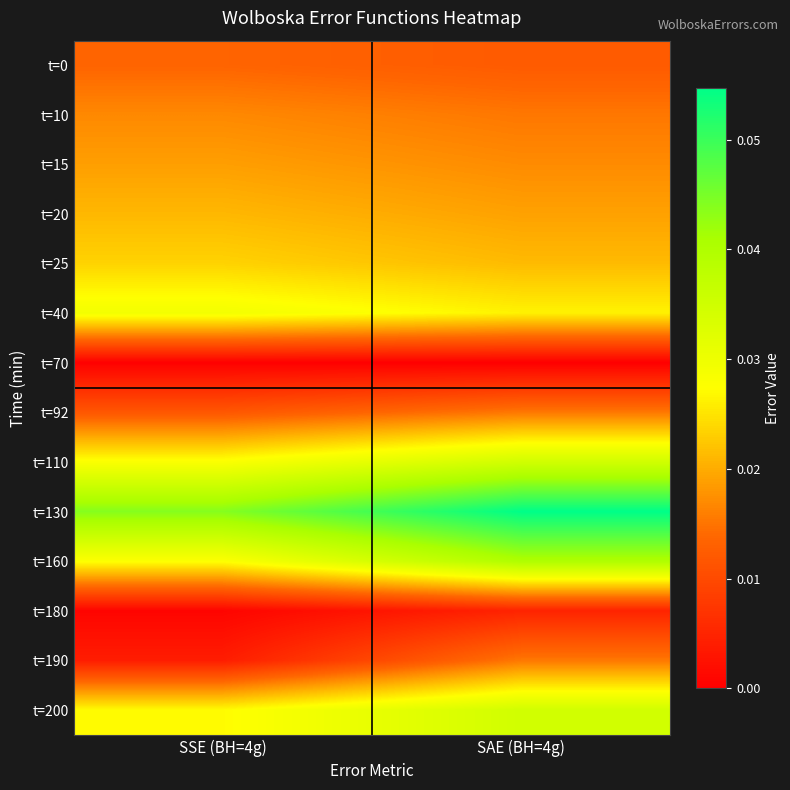

What is the maximum value shown in the chart?

0.1